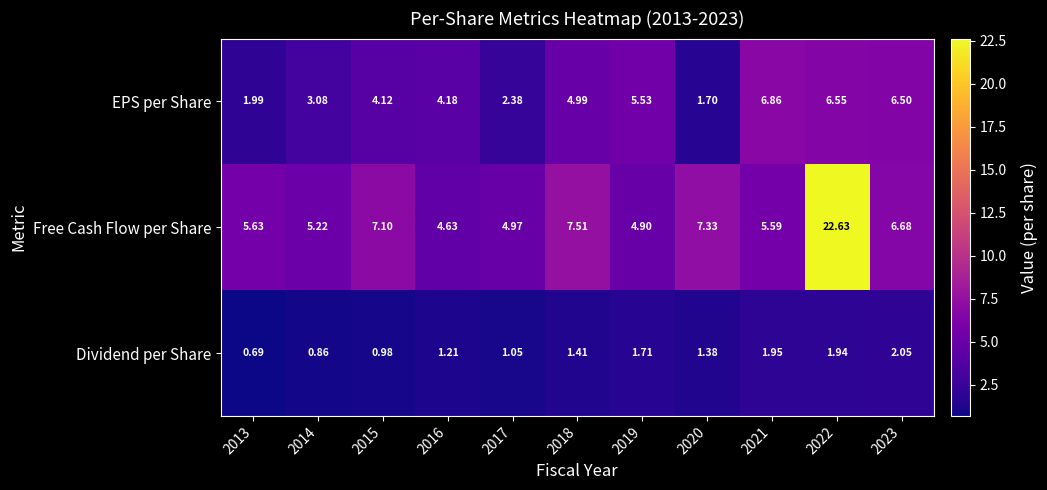

Rank the series by their average value, from lowest to highest.

Dividend per Share, EPS per Share, Free Cash Flow per Share